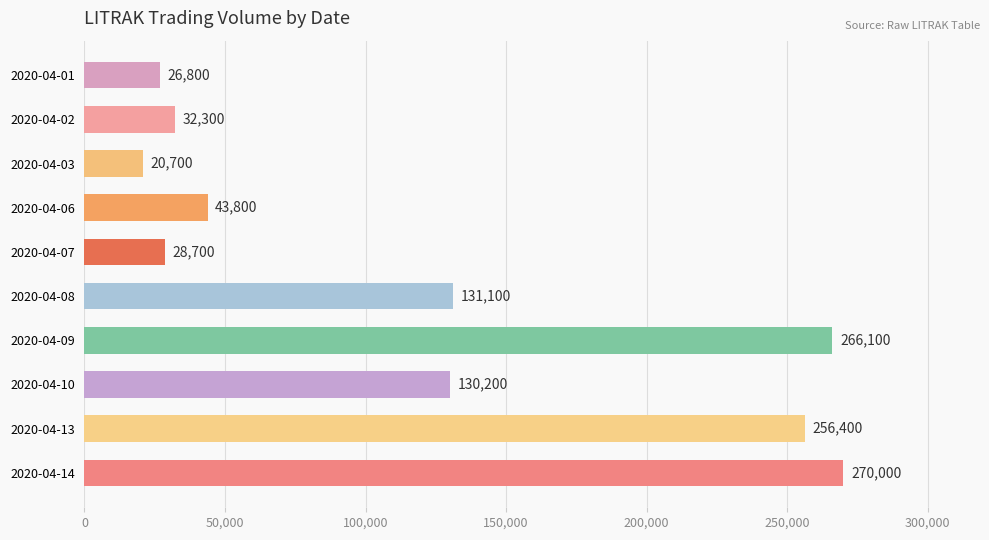

How many values are below 130200?

5